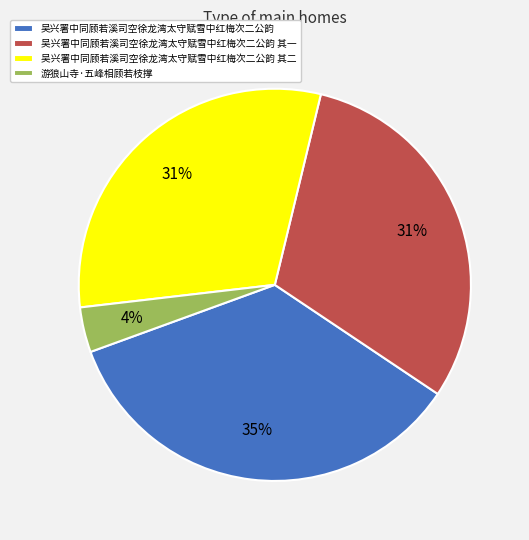

Is there a majority slice in this chart?

No